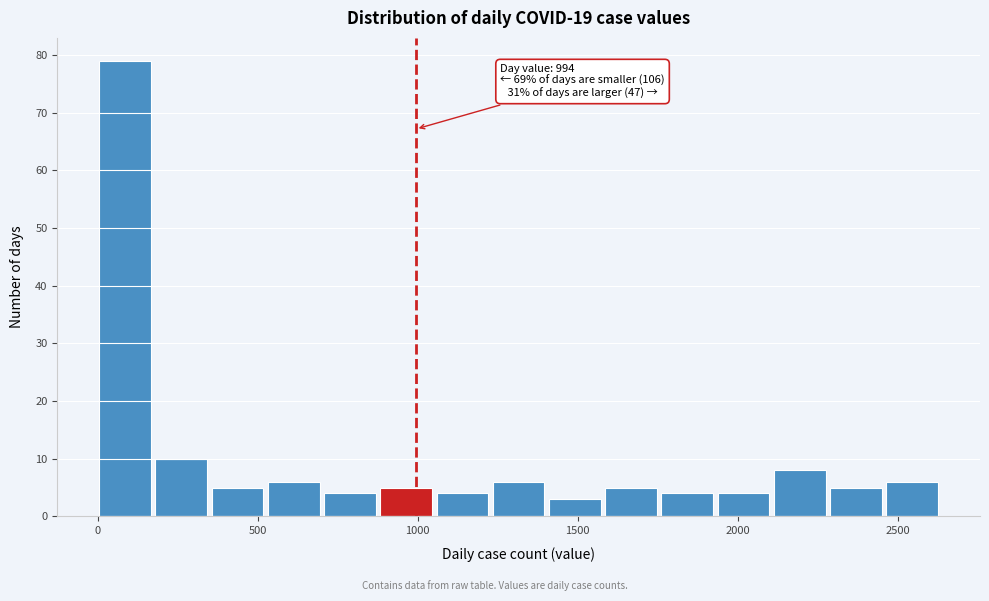

Read against the x-axis, roughly where is the centre of the tallest bar?

100